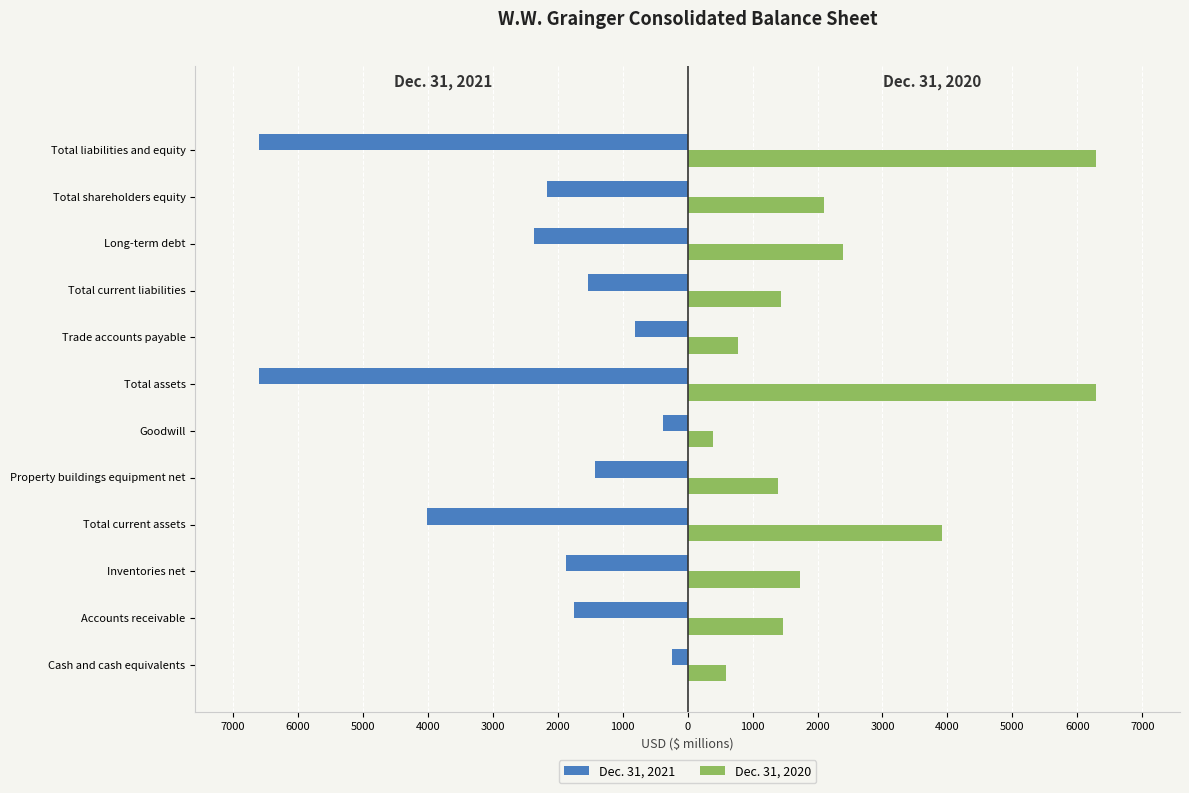

What are all the series names shown in the legend?

Dec. 31, 2021, Dec. 31, 2020